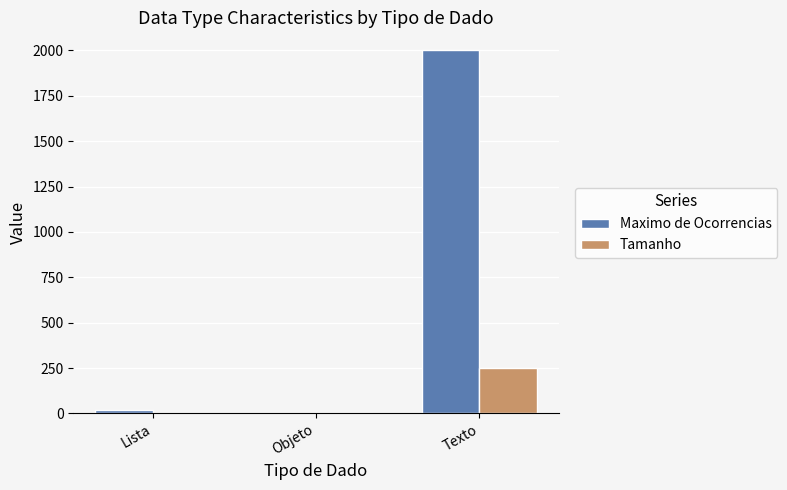

Which series has the largest range (max minus min)?

Maximo de Ocorrencias